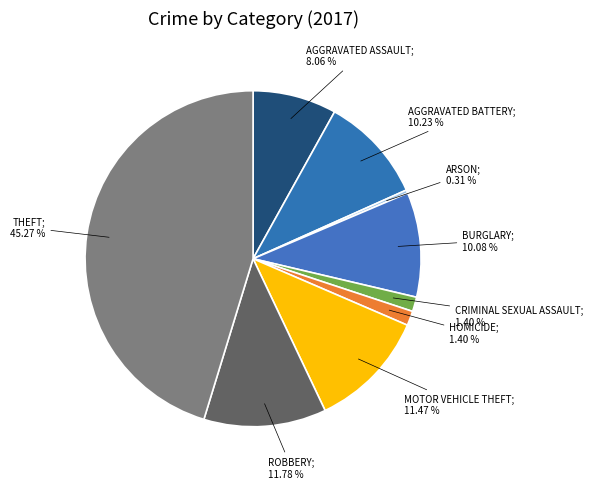

Count the number of slices in the pie.

9